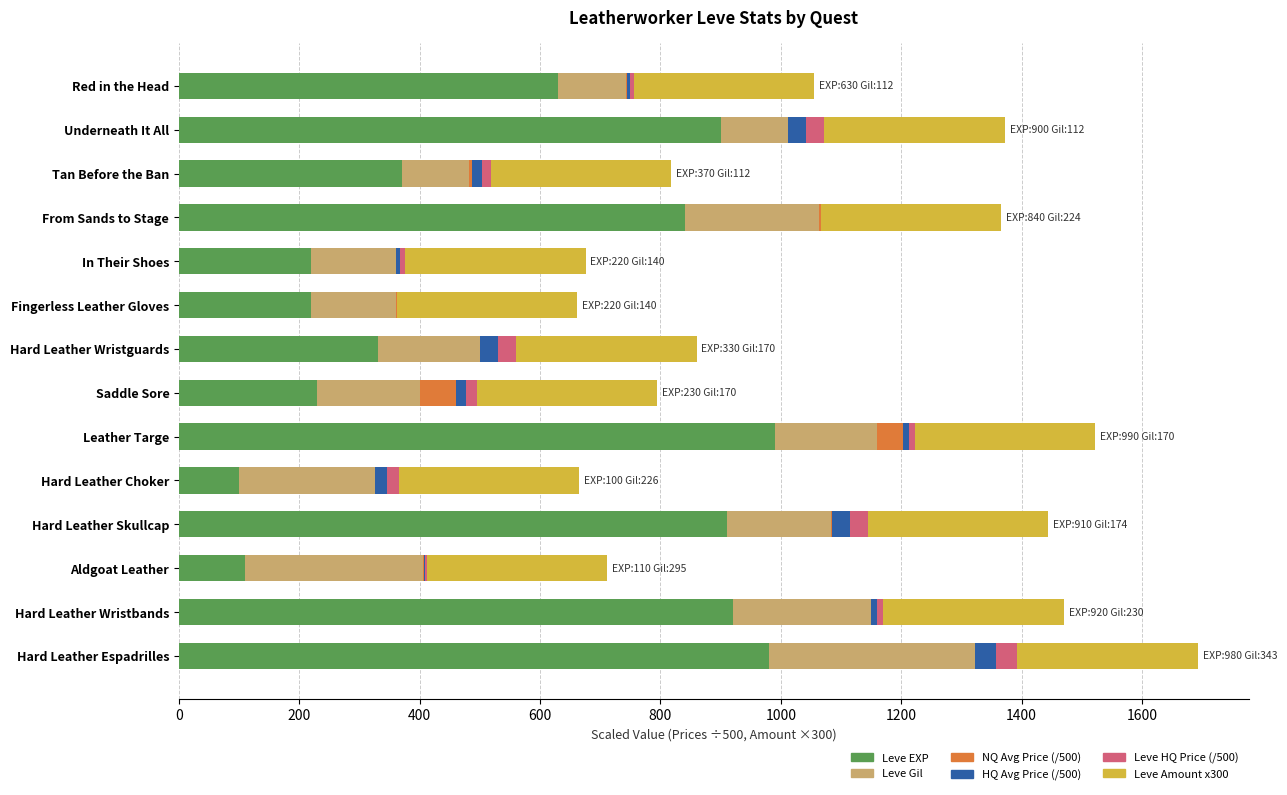

What is the highest value of the Leve EXP series?

990.0